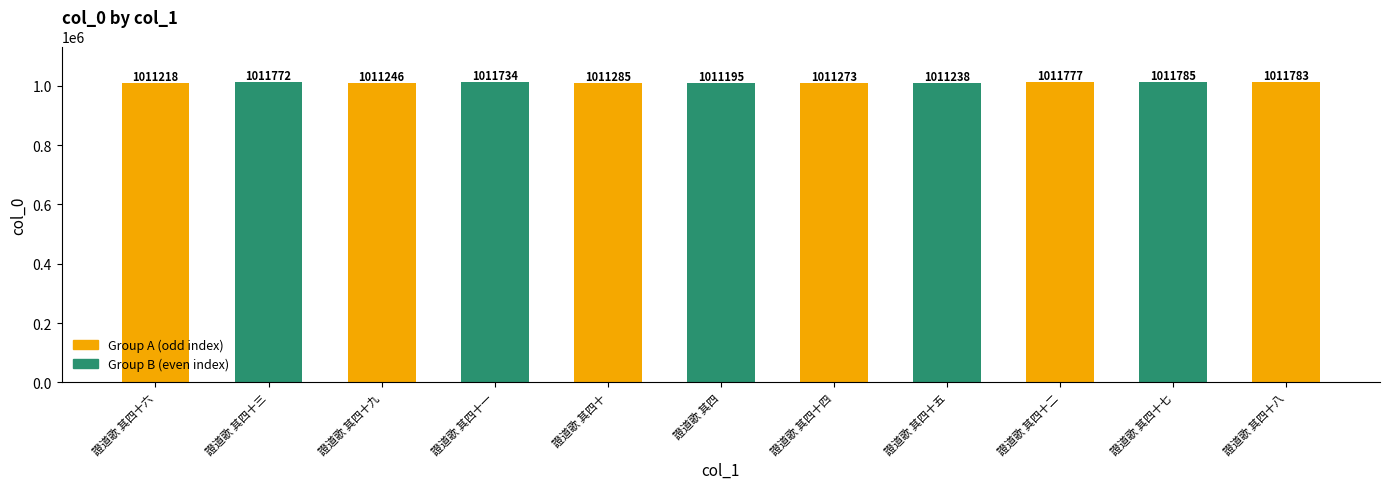

Does the chart contain any negative values?

No